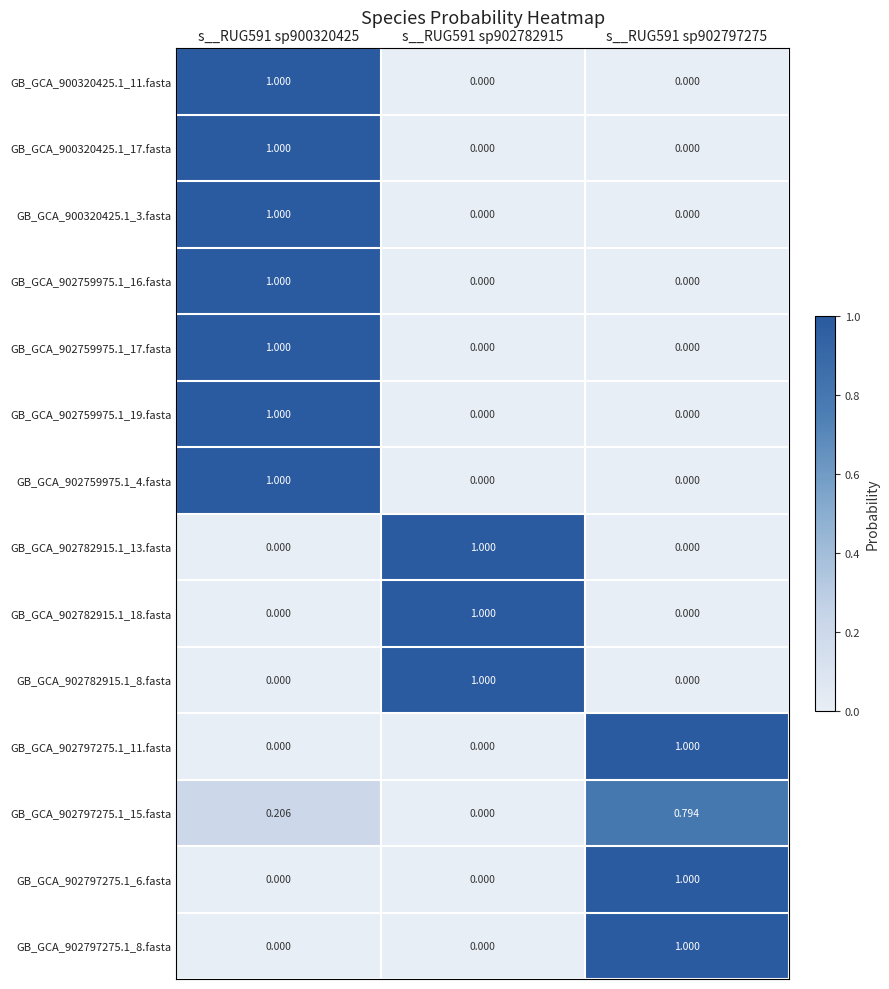

Reading left to right, list all the values displayed in this chart.

GB_GCA_900320425.1_11.fasta: s__RUG591 sp900320425=1.0	s__RUG591 sp902782915=0.0	s__RUG591 sp902797275=0.0
GB_GCA_900320425.1_17.fasta: s__RUG591 sp900320425=1.0	s__RUG591 sp902782915=0.0	s__RUG591 sp902797275=0.0
GB_GCA_900320425.1_3.fasta: s__RUG591 sp900320425=1.0	s__RUG591 sp902782915=0.0	s__RUG591 sp902797275=0.0
GB_GCA_902759975.1_16.fasta: s__RUG591 sp900320425=1.0	s__RUG591 sp902782915=0.0	s__RUG591 sp902797275=0.0
GB_GCA_902759975.1_17.fasta: s__RUG591 sp900320425=1.0	s__RUG591 sp902782915=0.0	s__RUG591 sp902797275=0.0
GB_GCA_902759975.1_19.fasta: s__RUG591 sp900320425=1.0	s__RUG591 sp902782915=0.0	s__RUG591 sp902797275=0.0
GB_GCA_902759975.1_4.fasta: s__RUG591 sp900320425=1.0	s__RUG591 sp902782915=0.0	s__RUG591 sp902797275=0.0
GB_GCA_902782915.1_13.fasta: s__RUG591 sp900320425=0.0	s__RUG591 sp902782915=1.0	s__RUG591 sp902797275=0.0
GB_GCA_902782915.1_18.fasta: s__RUG591 sp900320425=0.0	s__RUG591 sp902782915=1.0	s__RUG591 sp902797275=0.0
GB_GCA_902782915.1_8.fasta: s__RUG591 sp900320425=0.0	s__RUG591 sp902782915=1.0	s__RUG591 sp902797275=0.0
GB_GCA_902797275.1_11.fasta: s__RUG591 sp900320425=0.0	s__RUG591 sp902782915=0.0	s__RUG591 sp902797275=1.0
GB_GCA_902797275.1_15.fasta: s__RUG591 sp900320425=0.2	s__RUG591 sp902782915=0.0	s__RUG591 sp902797275=0.8
GB_GCA_902797275.1_6.fasta: s__RUG591 sp900320425=0.0	s__RUG591 sp902782915=0.0	s__RUG591 sp902797275=1.0
GB_GCA_902797275.1_8.fasta: s__RUG591 sp900320425=0.0	s__RUG591 sp902782915=0.0	s__RUG591 sp902797275=1.0